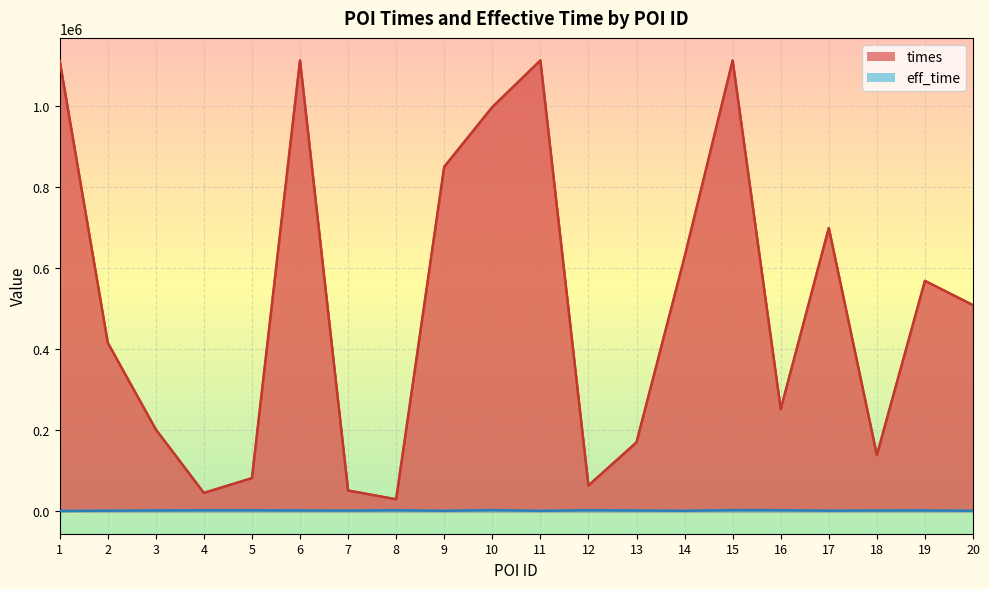

Reading left to right, list all the values displayed in this chart.

times: 1111921	415717	201777	45081	81578	1112076	51049	29367	849674	996997	1112015	63428	169802	627437	1111967	251625	698686	138543	568286	508356
eff_time: 692	1138	1851	2167	2185	1797	1439	2343	907	2689	813	2432	1679	960	2649	2439	1165	1732	1797	968